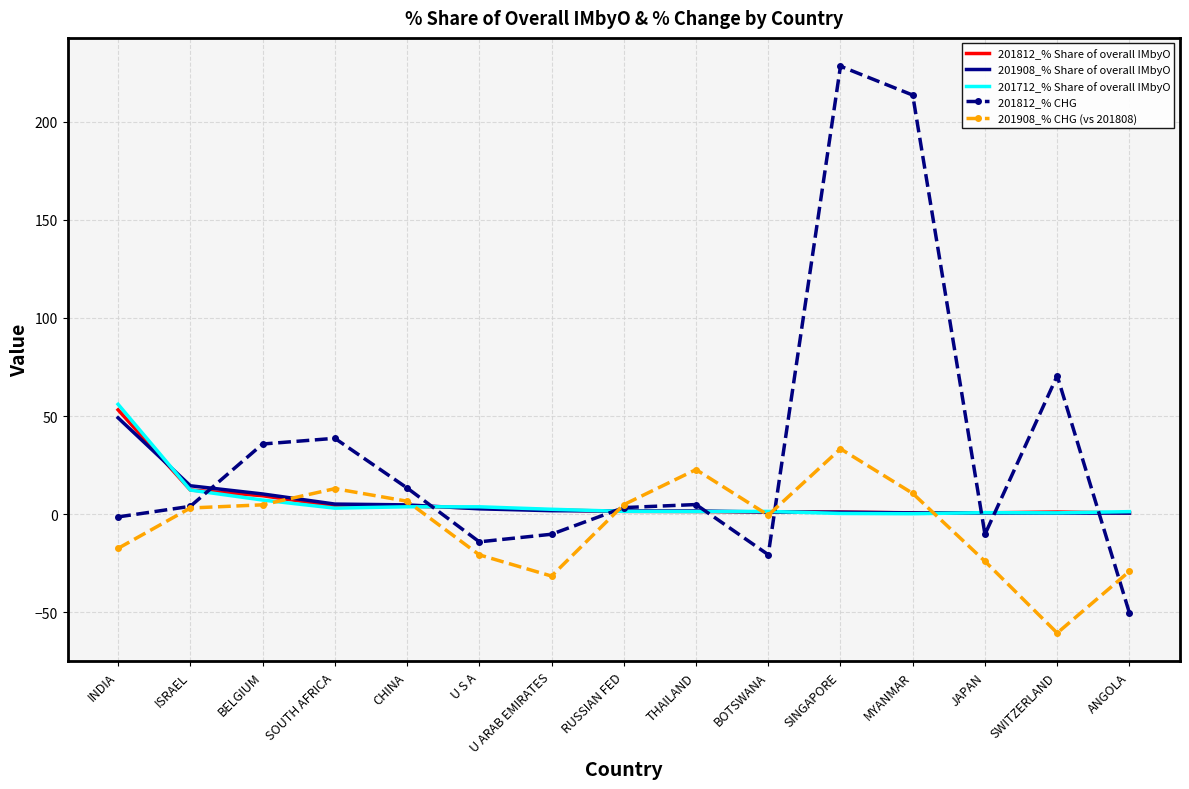

Is the value of 201812_% Share of overall IMbyO at SOUTH AFRICA greater than the value of 201908_% CHG (vs 201808) at ANGOLA?

Yes